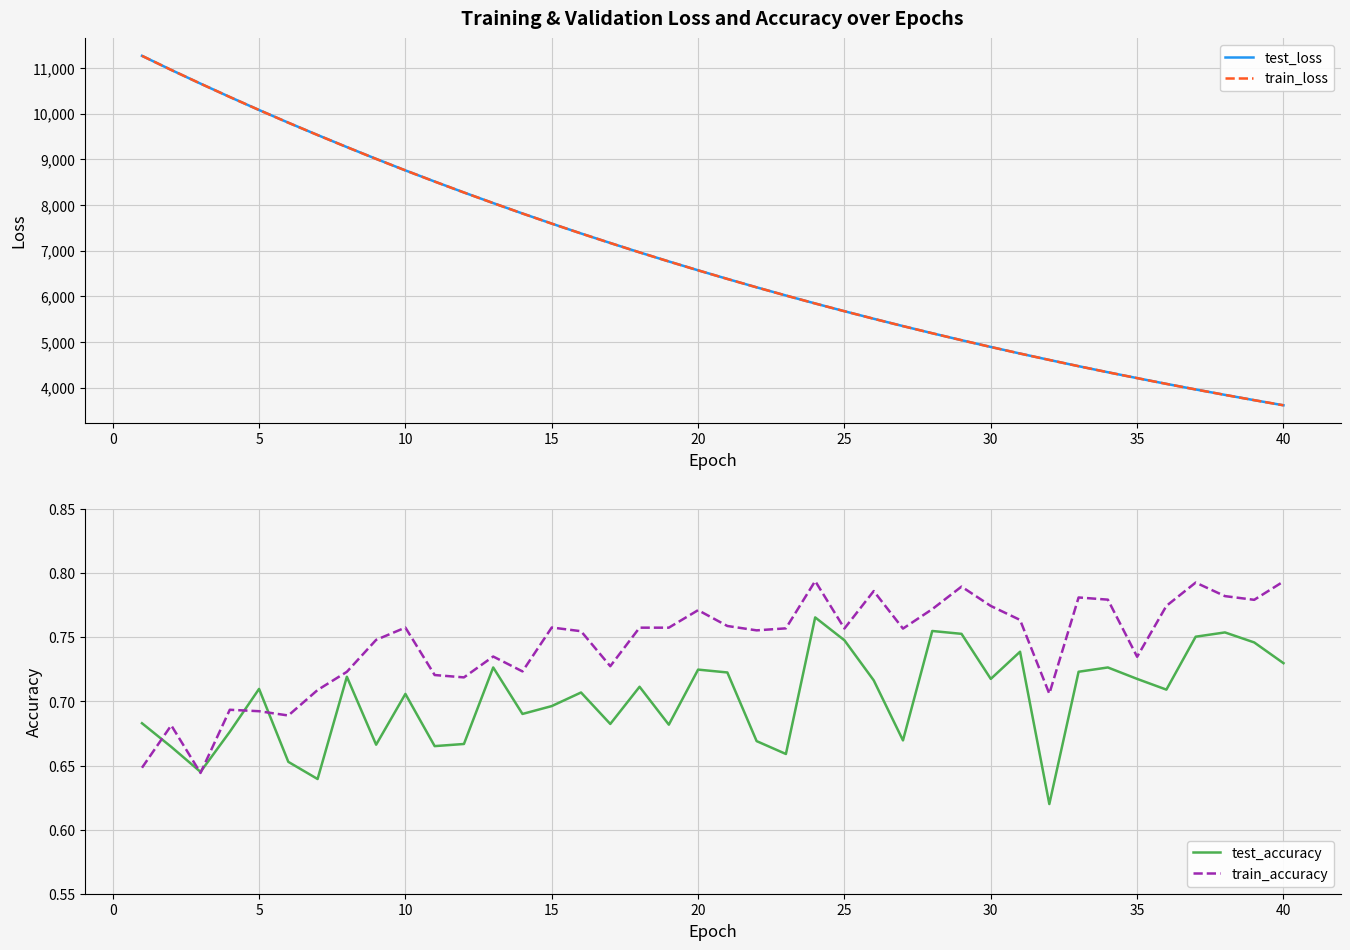

The value of test_loss at 10 is 14903.4. True or false?

False